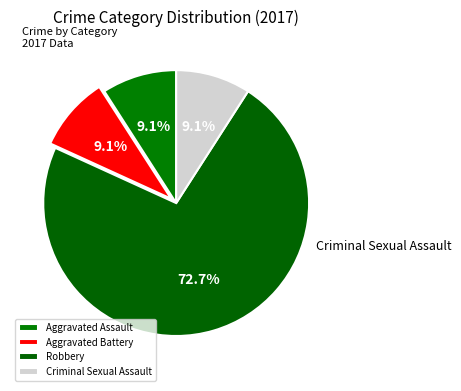

Is it true that Aggravated Battery is 15% of the pie?

False